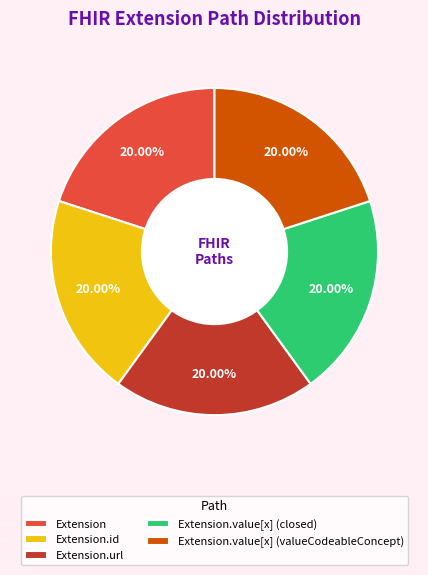

Approximately how many times larger is the value at Extension.id compared to Extension?

1.0